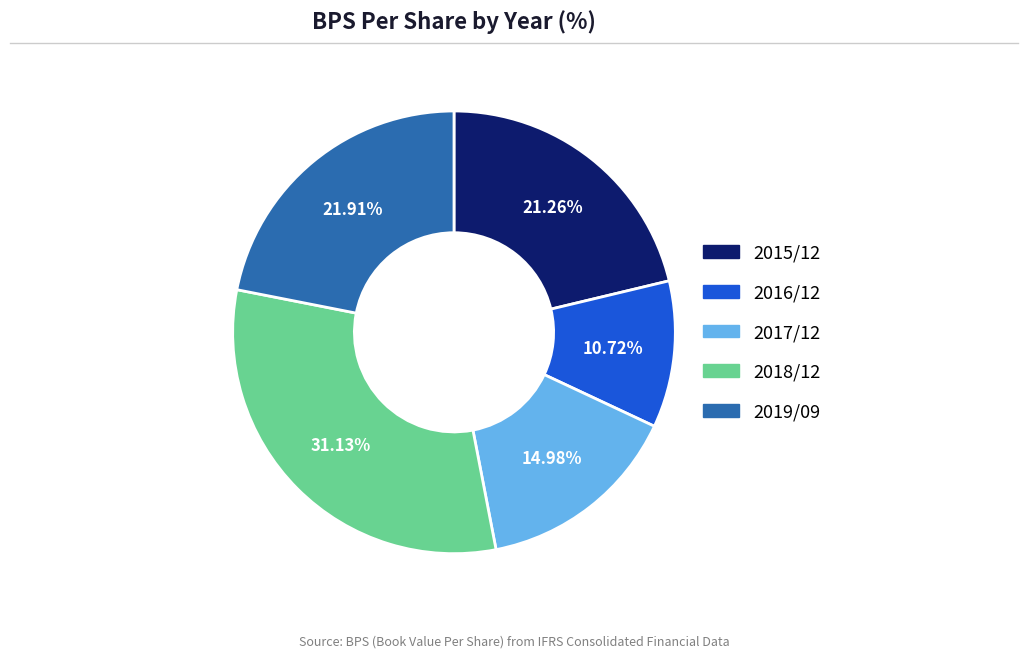

Is 2015/12 the majority of the pie?

No